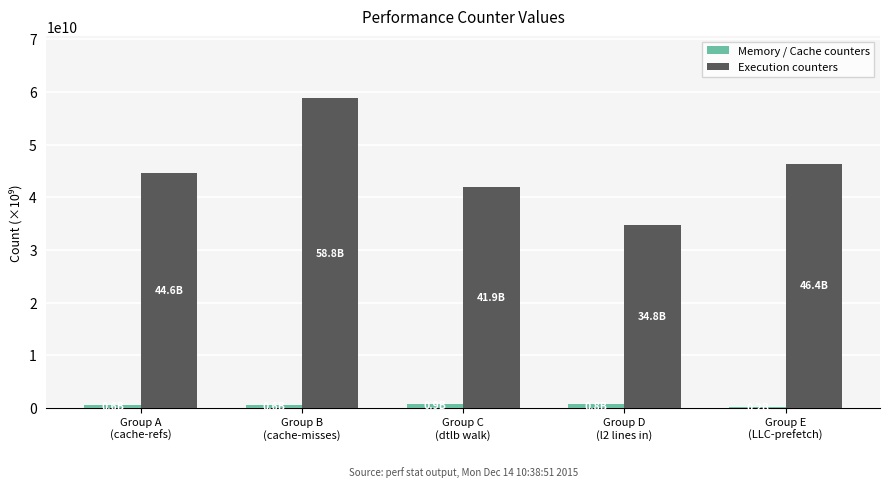

The Execution counters series shows 41898704683 at Group C
(dtlb walk). True or false?

True